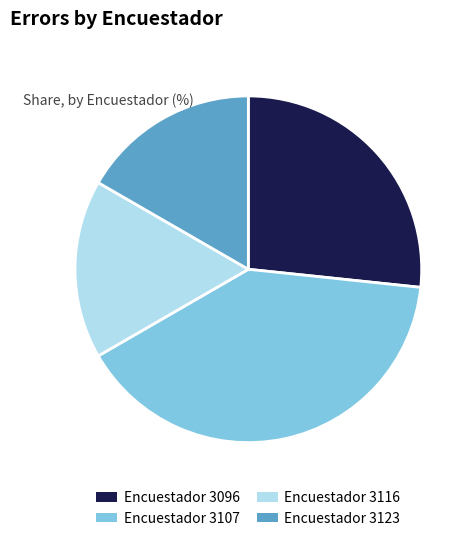

The Encuestador 3123 slice represents 17% of the pie. True or false?

True